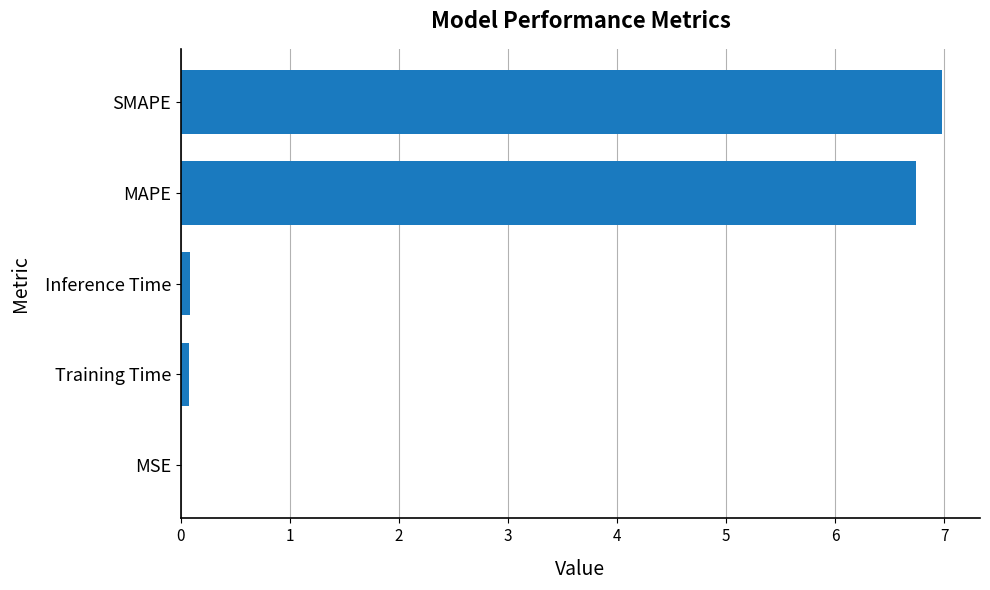

Which label corresponds to the largest value in the chart?

SMAPE